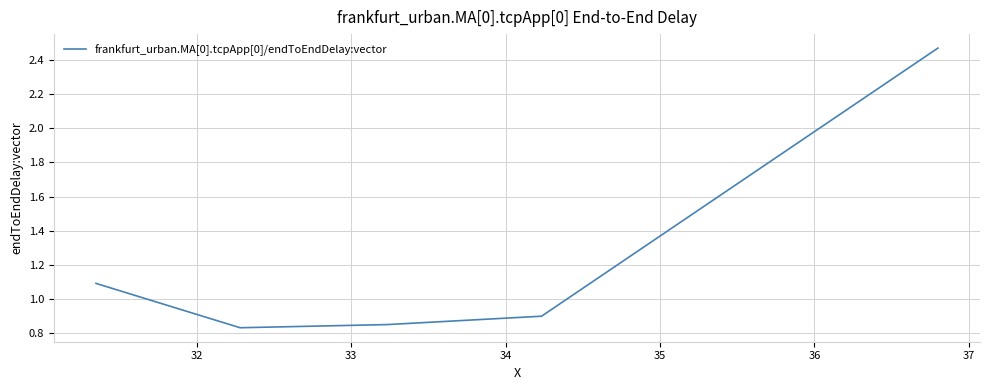

True or false: the data has more than 1 interior local peaks.

False